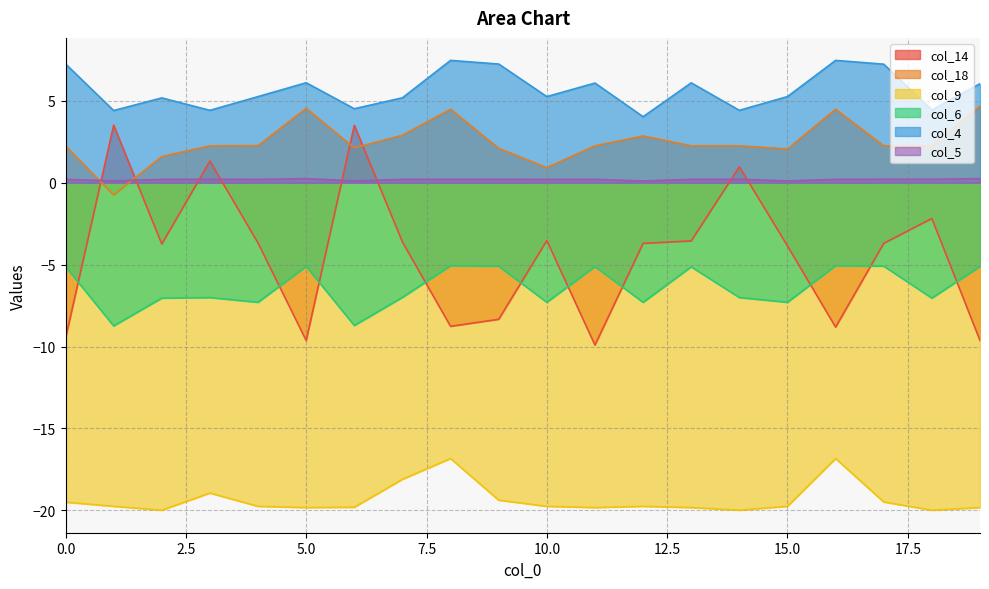

At 14, list the series in order from smallest to largest.

col_9, col_6, col_5, col_14, col_18, col_4